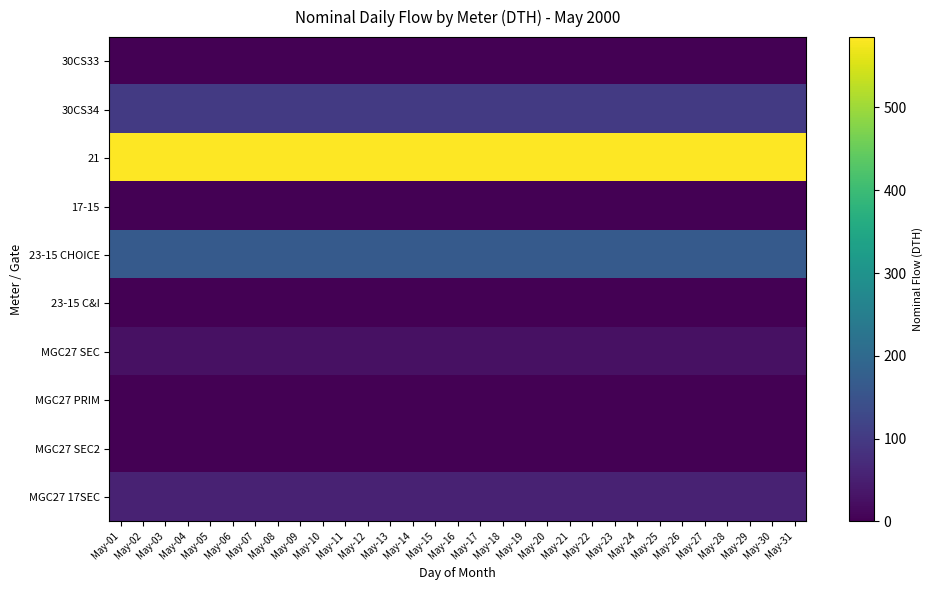

Which category has the highest value across all series?

May-01